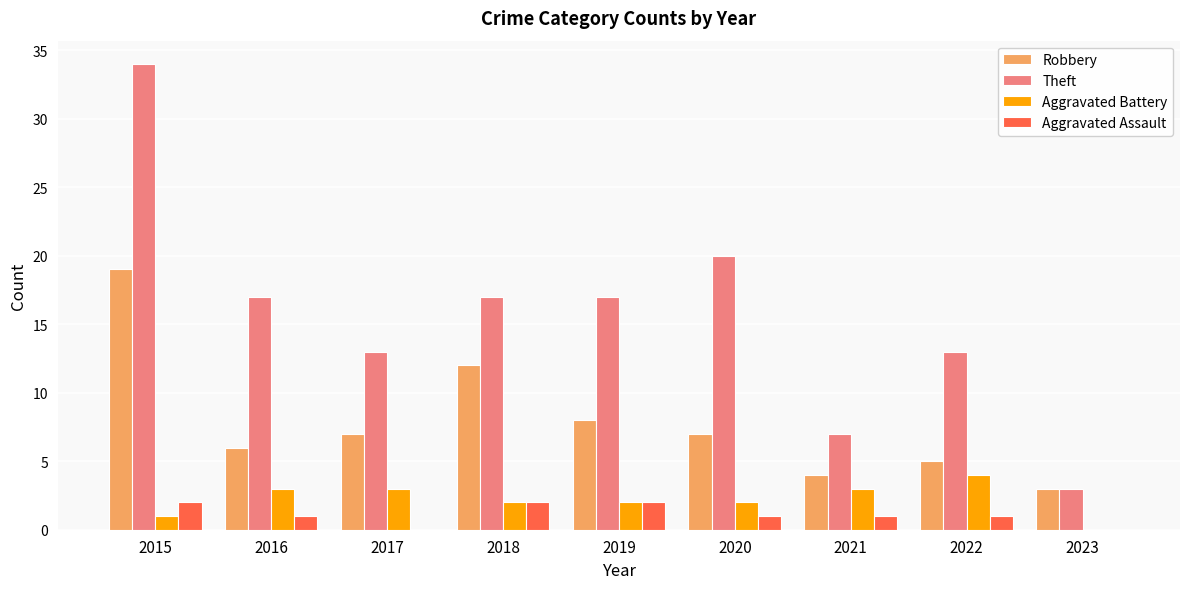

Which category has the highest value in the Theft series?

2015